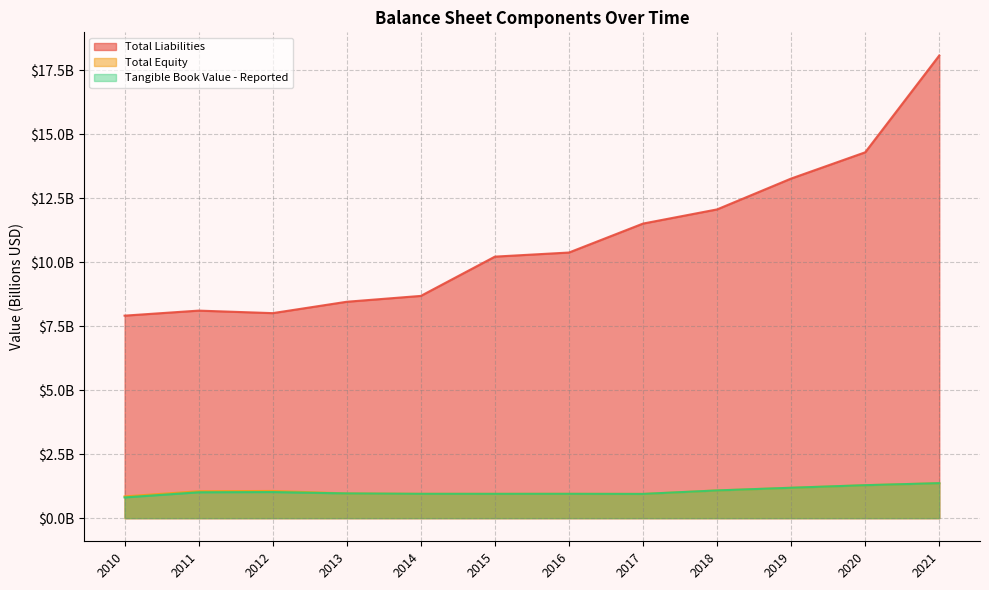

True or false: Total Liabilities and Tangible Book Value - Reported intersect in this chart.

False